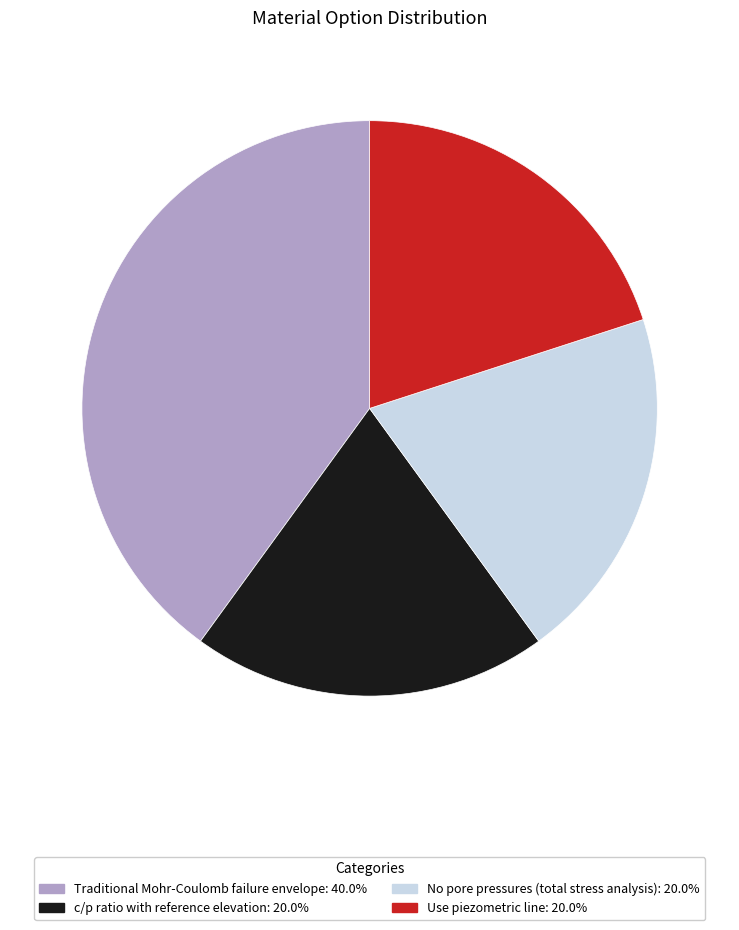

How many slices are in this pie chart?

4